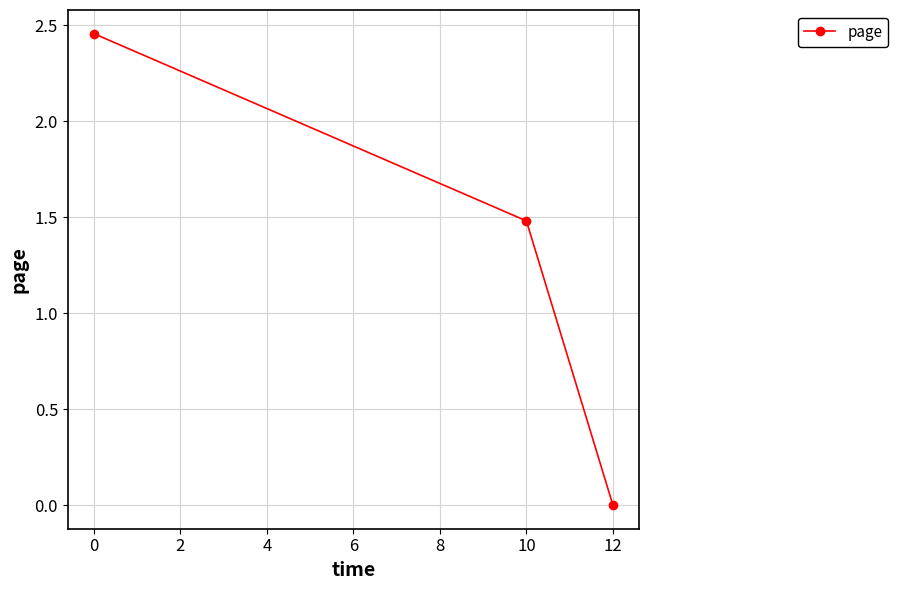

What is the change in value from 0 to 10?

-1.0